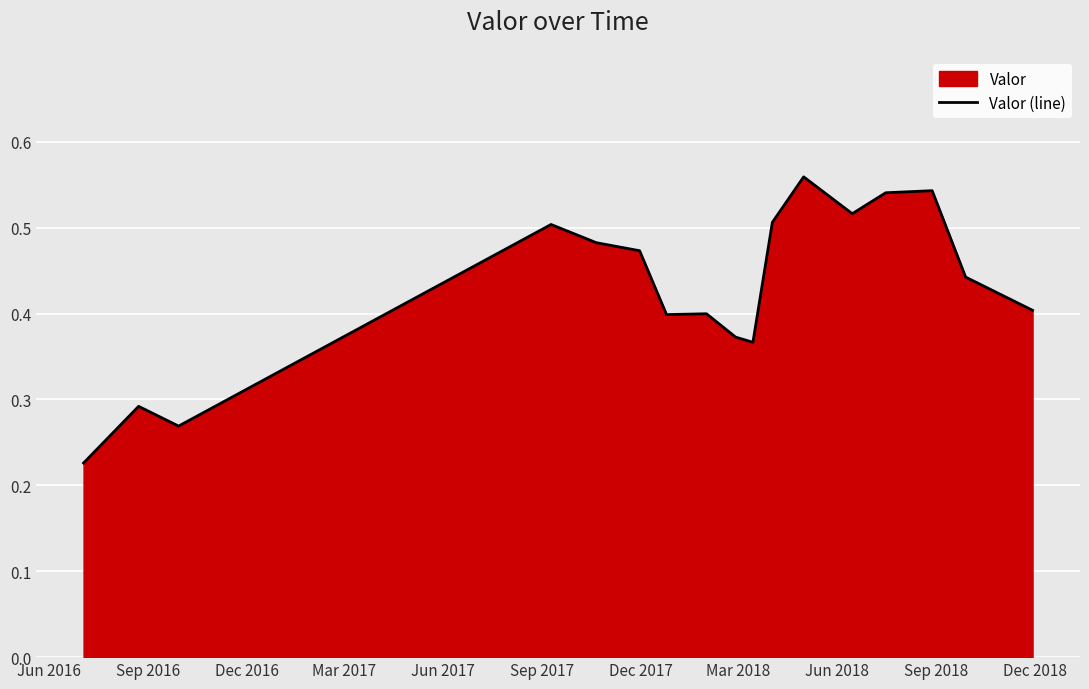

What is the sum of all values?

7.3